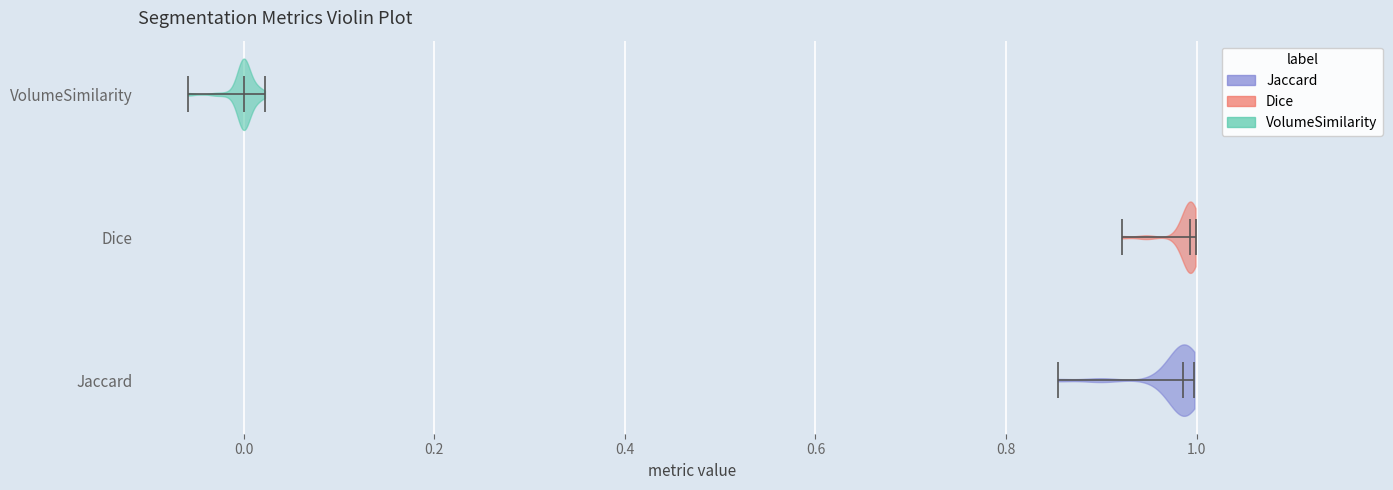

Reading bottom to top, read every violin against the x-axis: where its median line is, and the lowest and highest points it reaches. The values are not printed on the chart, so give them approximately, as read against the axis.

Jaccard: median line 0.98, lowest point 0.86, highest point 1.00
Dice: median line 1.00, lowest point 0.92, highest point 1.00
VolumeSimilarity: median line 0.00, lowest point -0.06, highest point 0.02